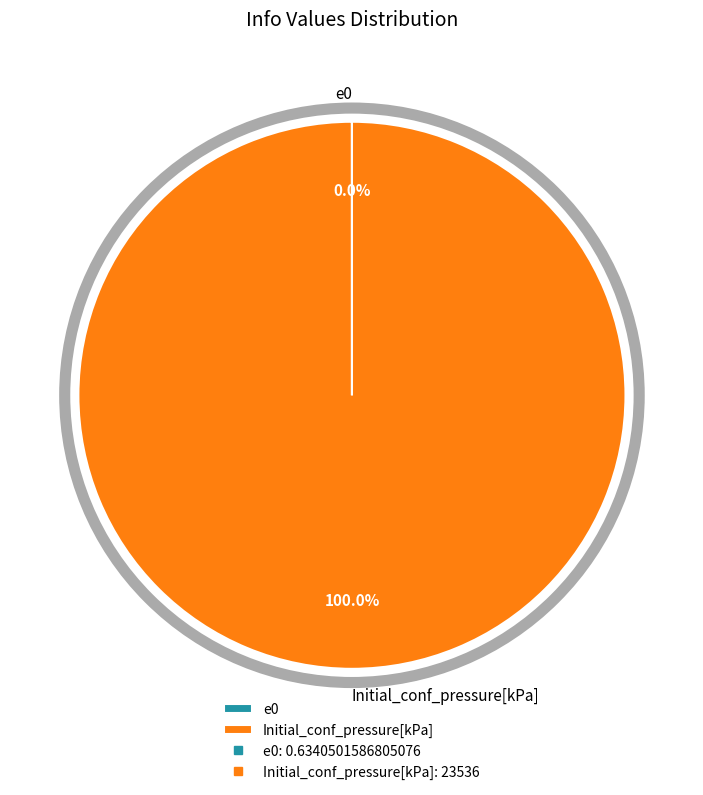

What is the majority slice?

Initial_conf_pressure[kPa]